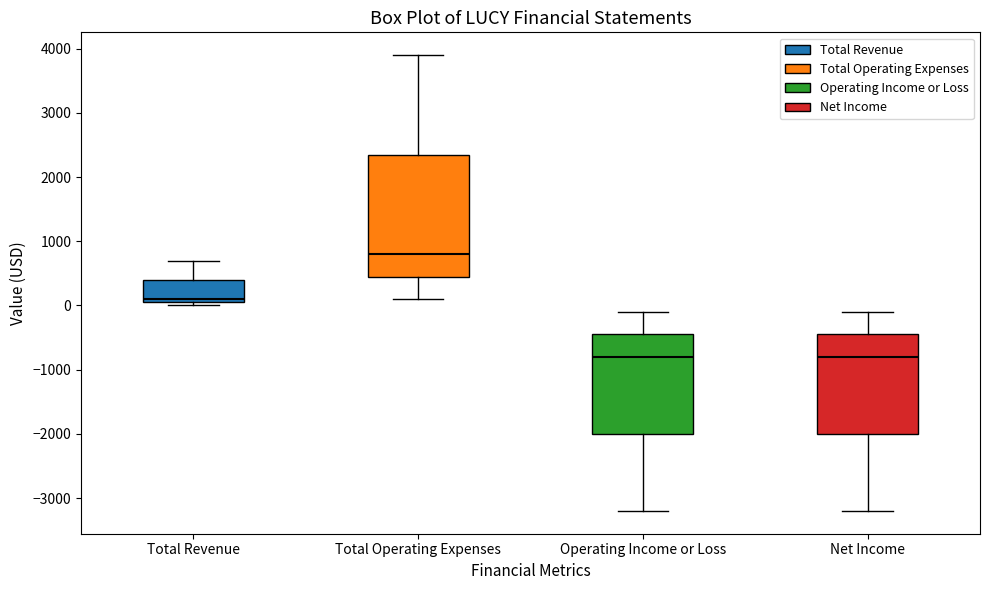

Which box is the tallest, from its lower edge to its upper edge?

Total Operating Expenses